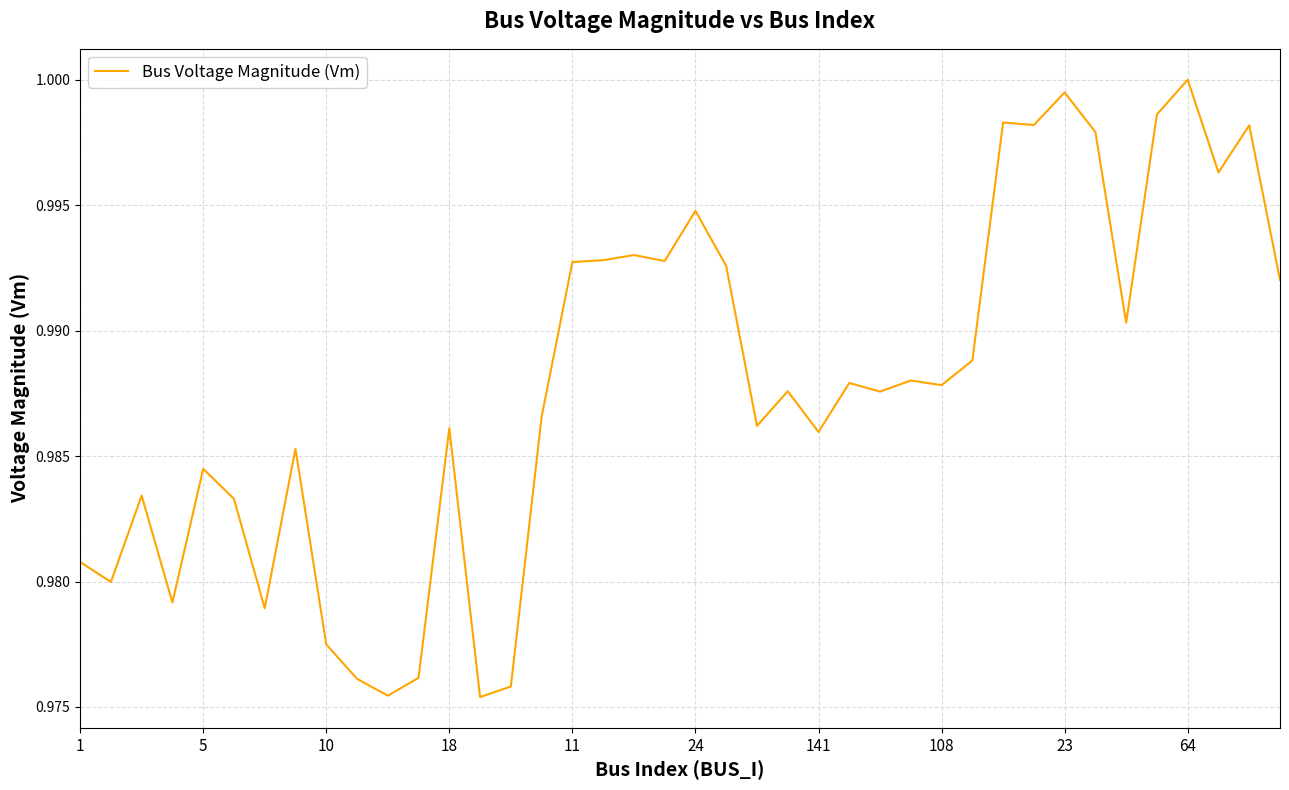

Which has a higher value, 23 or 108?

23